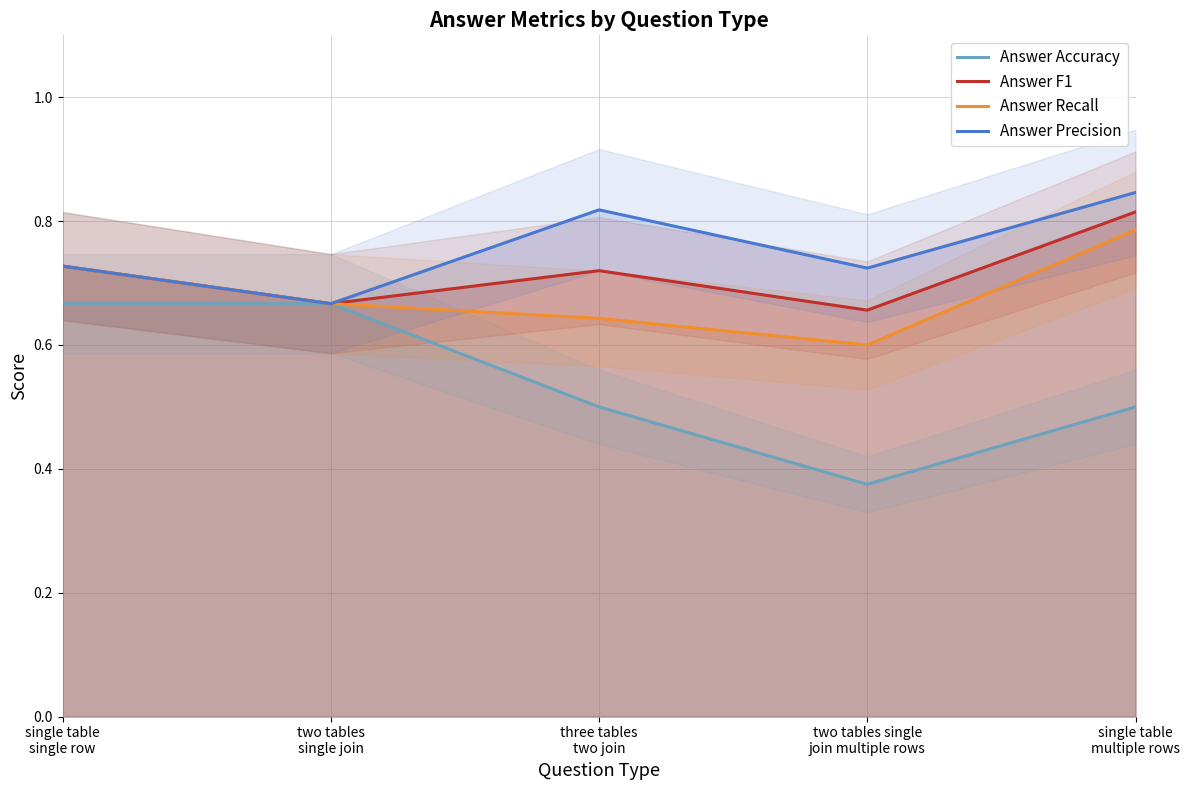

True or false: Answer Recall and Answer F1 cross at least once.

False